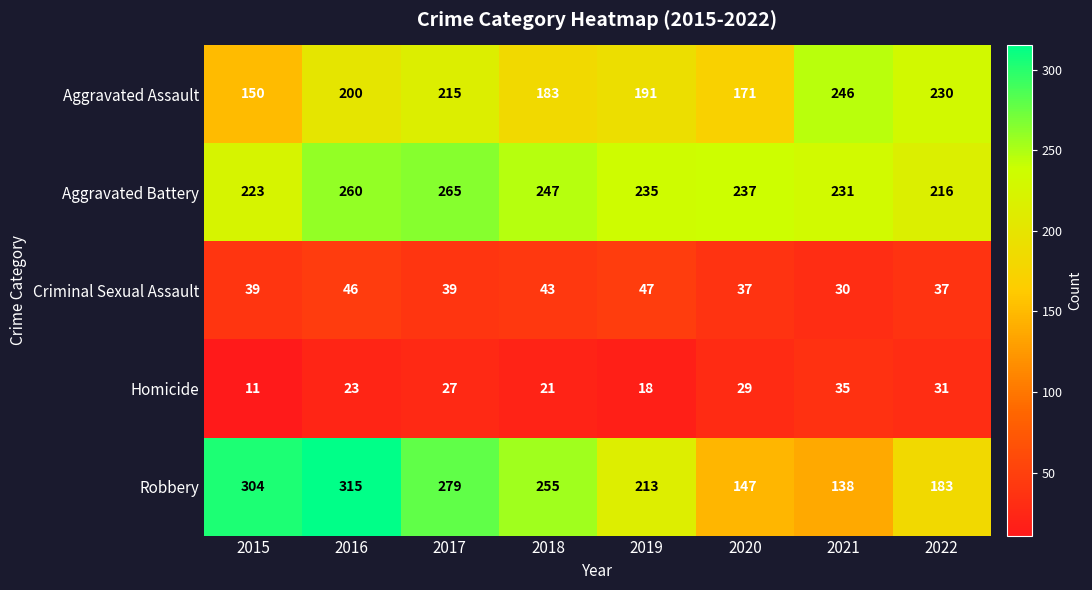

Which series has the widest spread of values?

Robbery